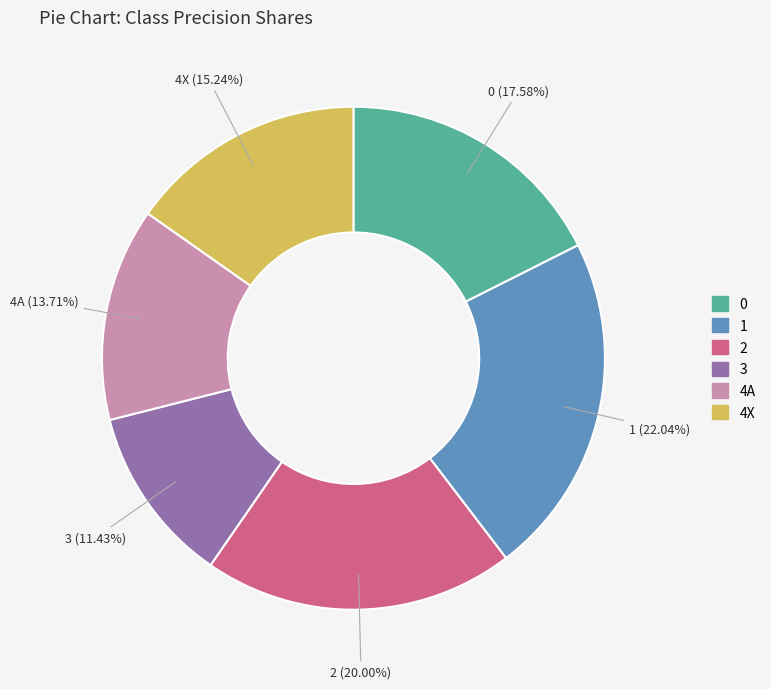

Rank the categories by value from highest to lowest.

1, 2, 0, 4X, 4A, 3